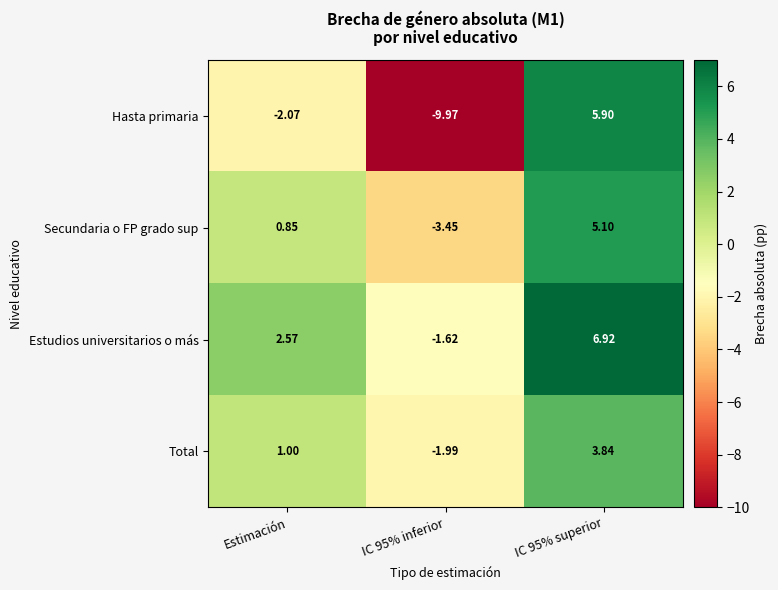

How many positive values does the Total series have?

2